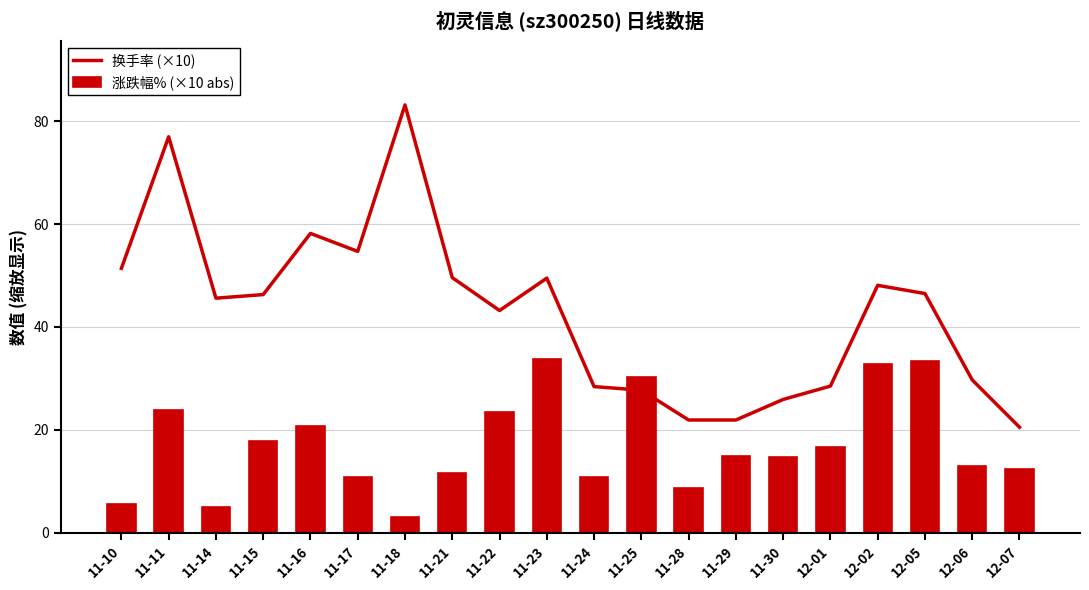

Reading left to right, what are all the values shown in this chart?

换手率 (×10): 11-10=51.4	11-11=77.0	11-14=45.6	11-15=46.3	11-16=58.2	11-17=54.7	11-18=83.2	11-21=49.6	11-22=43.2	11-23=49.5	11-24=28.4	11-25=27.7	11-28=21.9	11-29=21.9	11-30=25.9	12-01=28.5	12-02=48.1	12-05=46.5	12-06=29.7	12-07=20.5
涨跌幅% (×10 abs): 11-10=5.6	11-11=23.9	11-14=4.9	11-15=17.9	11-16=20.8	11-17=10.9	11-18=3.1	11-21=11.6	11-22=23.5	11-23=33.8	11-24=10.8	11-25=30.3	11-28=8.7	11-29=14.9	11-30=14.7	12-01=16.6	12-02=32.7	12-05=33.3	12-06=12.9	12-07=12.3